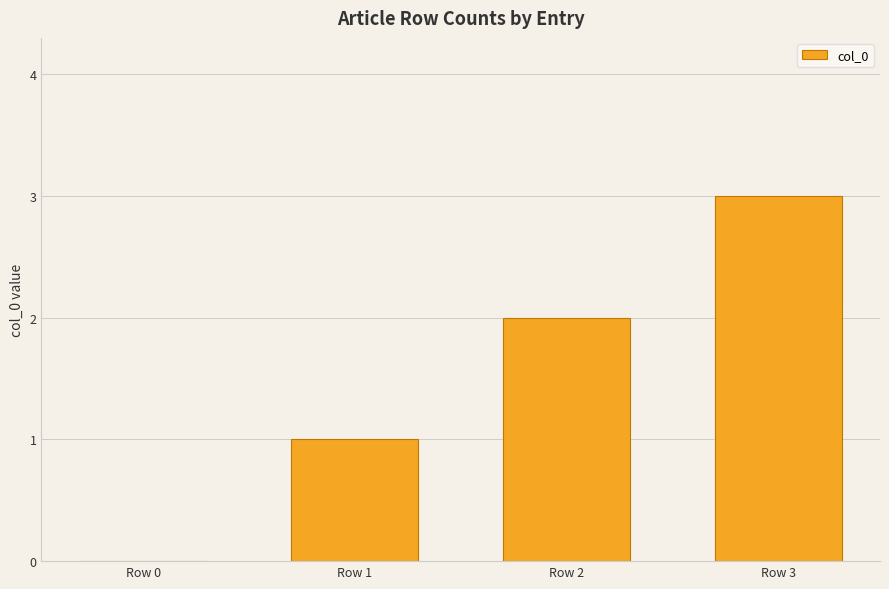

What is the sum of all values?

6